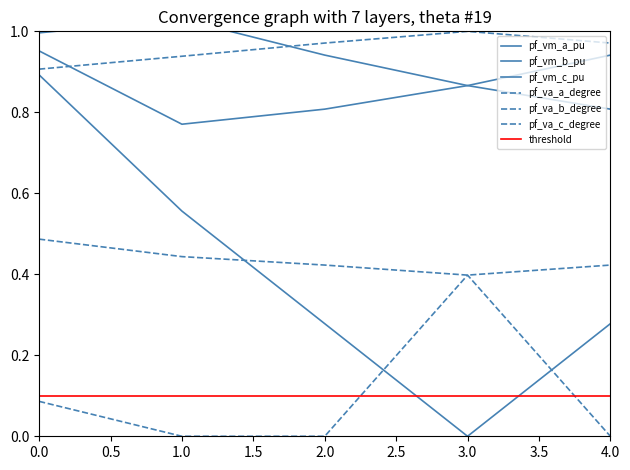

What is the difference between the pf_vm_b_pu values at 1.0 and 4.0?

0.3